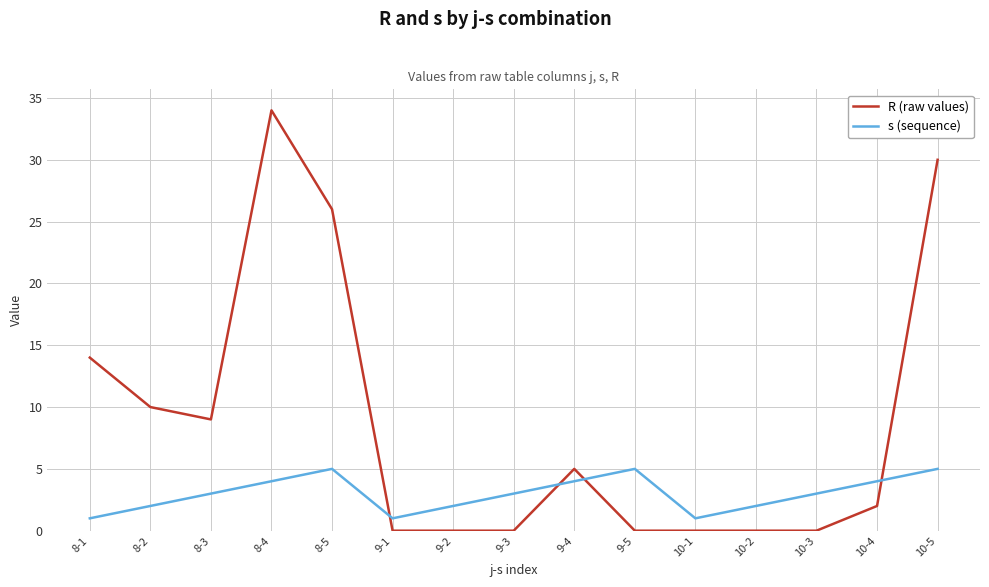

How many intersections are there between R (raw values) and s (sequence)?

4